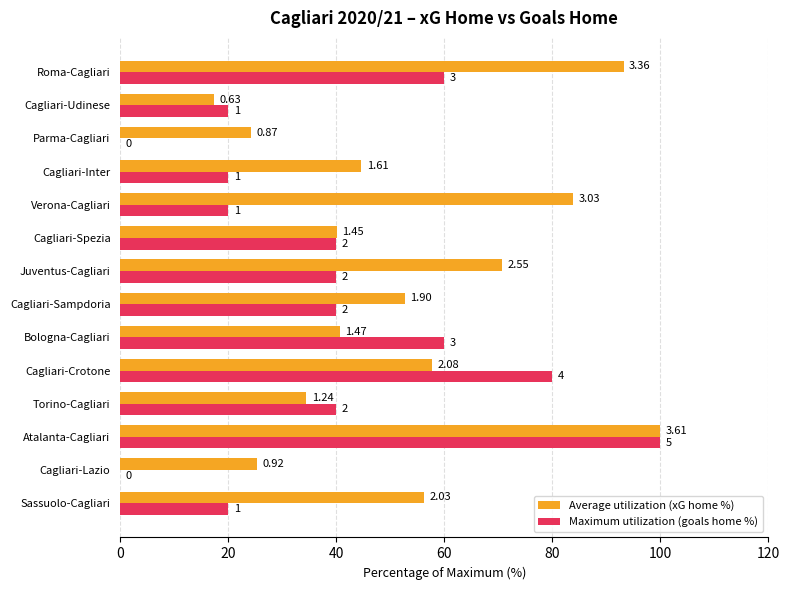

What is the sum of all Average utilization (xG home %) values?

741.0